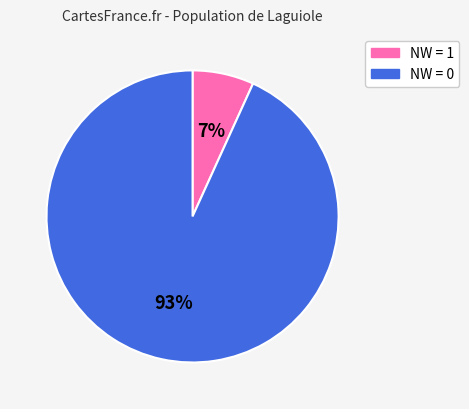

What percentage is the NW = 0 slice, to the nearest percent?

93%